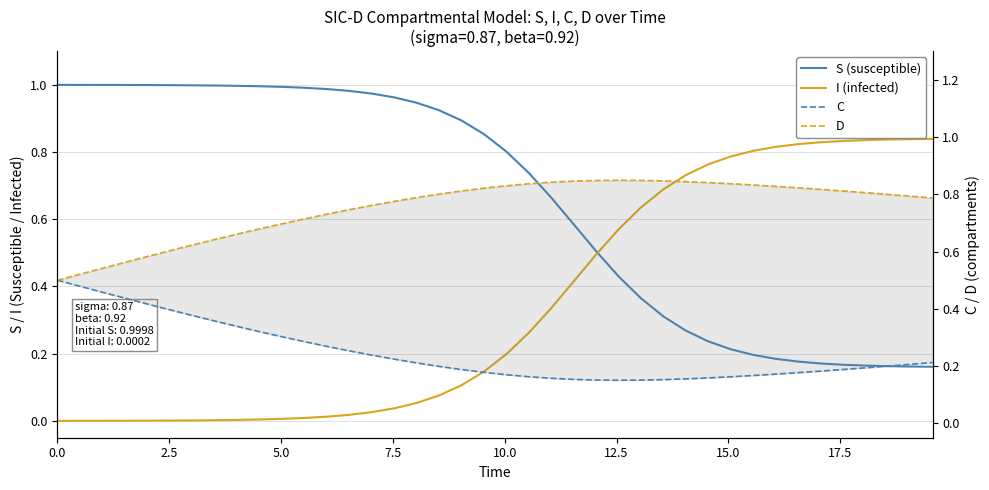

List the series in order of their overall mean, highest first.

D, S, I, C